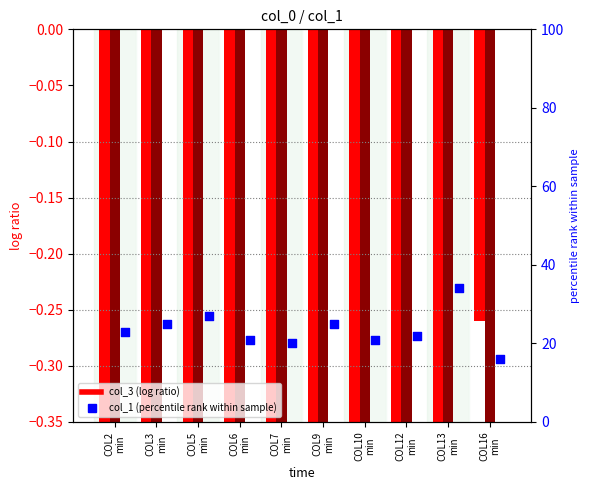

At which category is the sum across all series the highest?

COL13
min